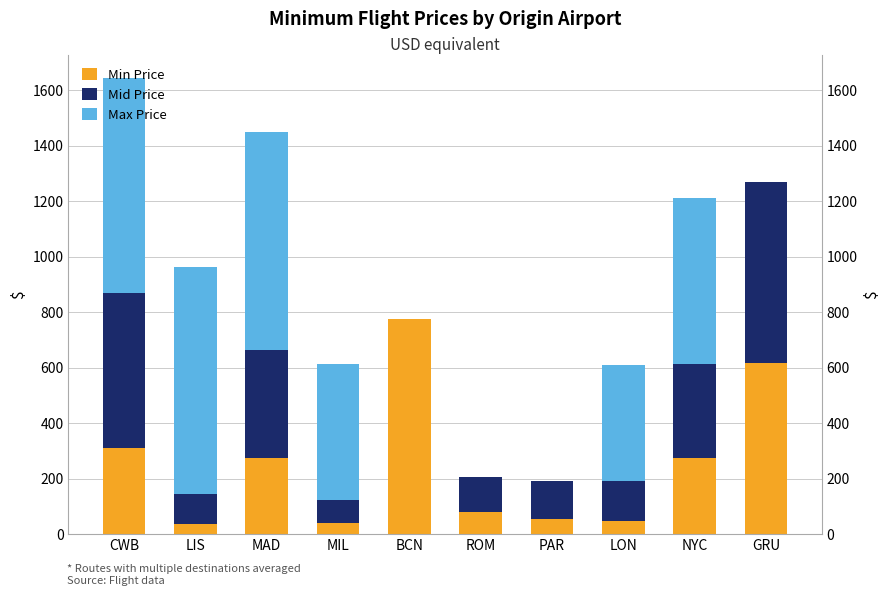

At which label does Min Price first exceed 274?

CWB